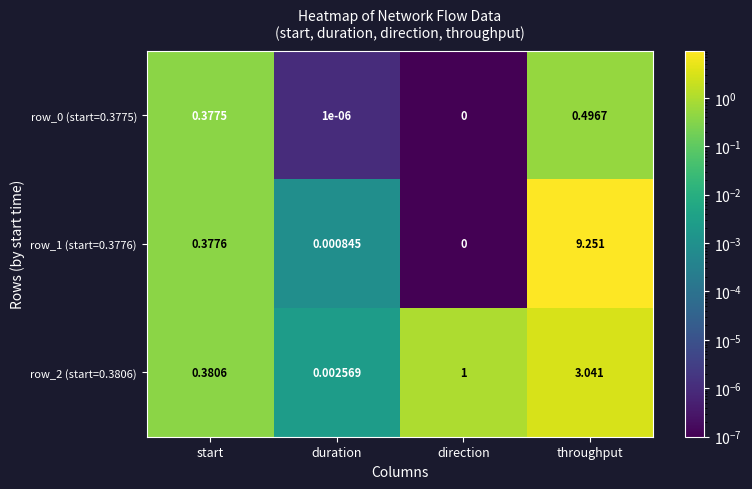

Which category has the highest value in the row_1 (start=0.3776) series?

throughput